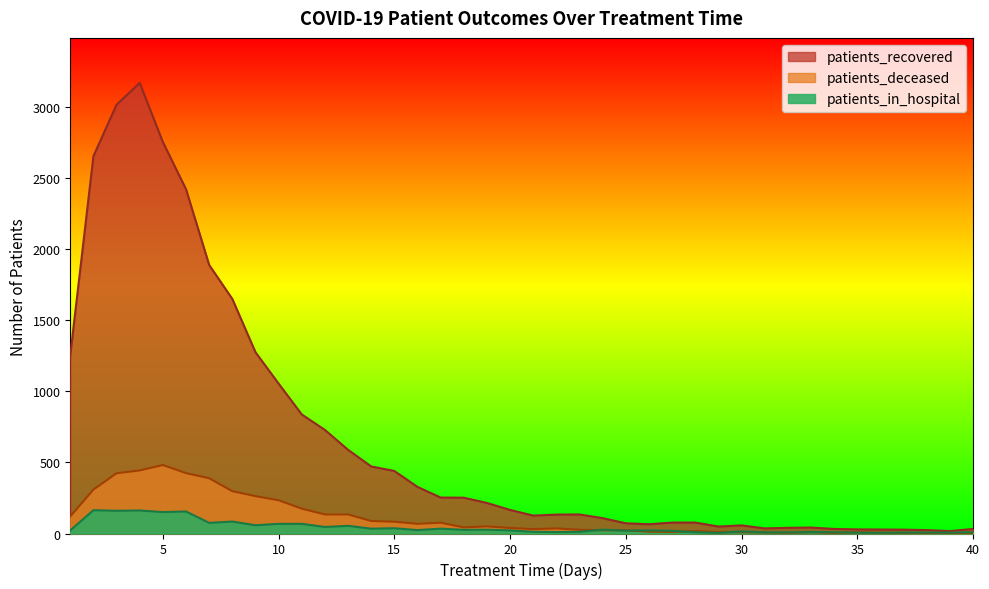

What is the sum of the patients_recovered values at 34 and 33?

74